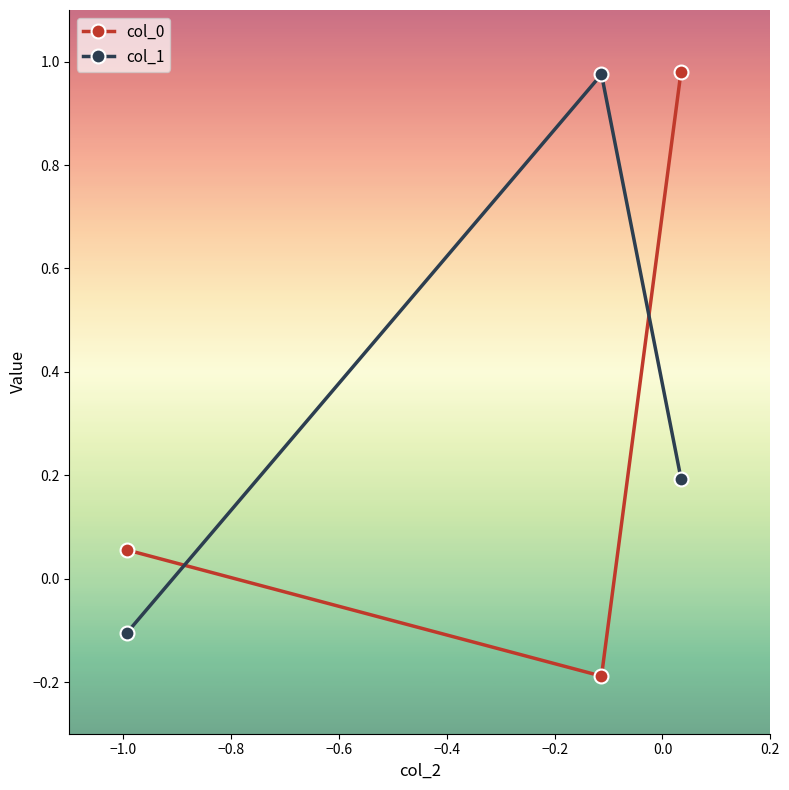

How many data points in col_1 are less than 0?

1